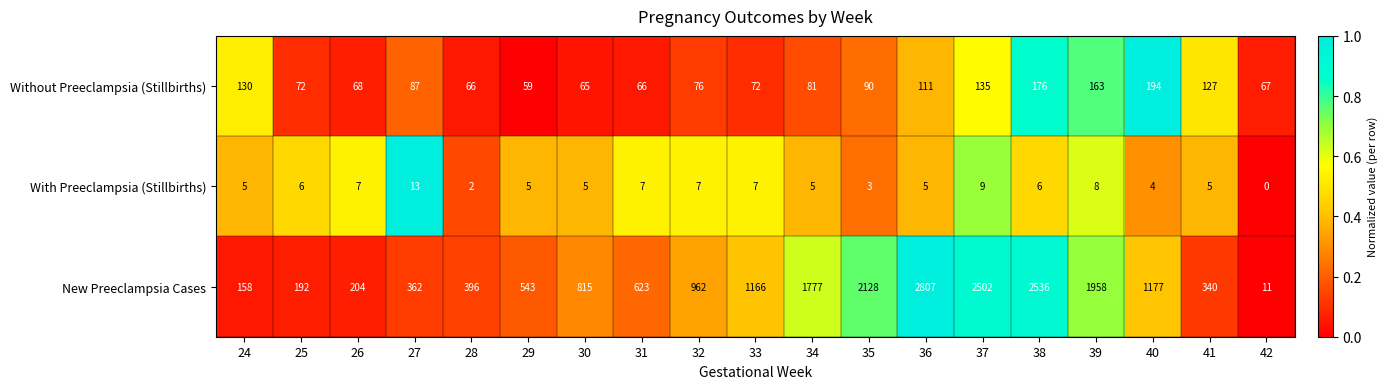

What is the greatest value displayed?

2807